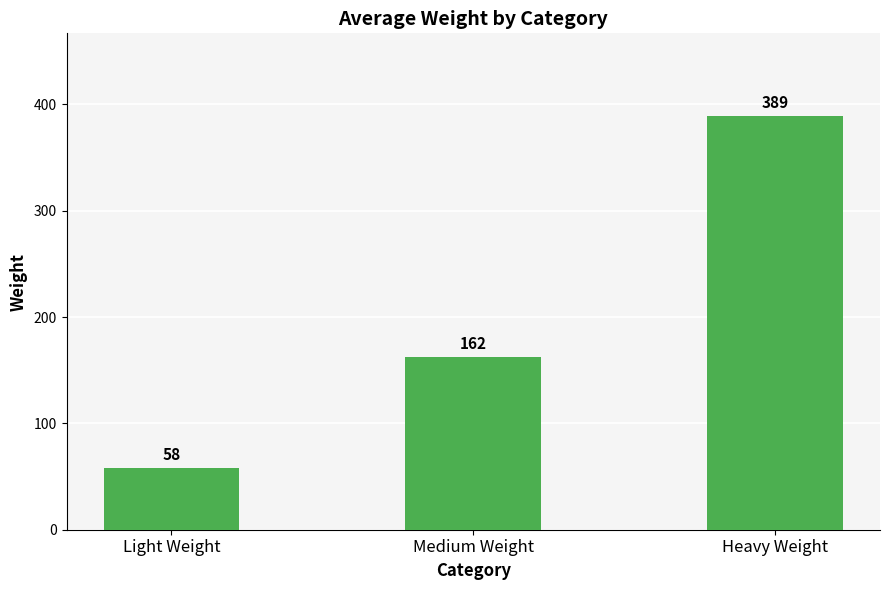

Reading left to right, transcribe all the data shown in this chart.

Light Weight=58	Medium Weight=162	Heavy Weight=389